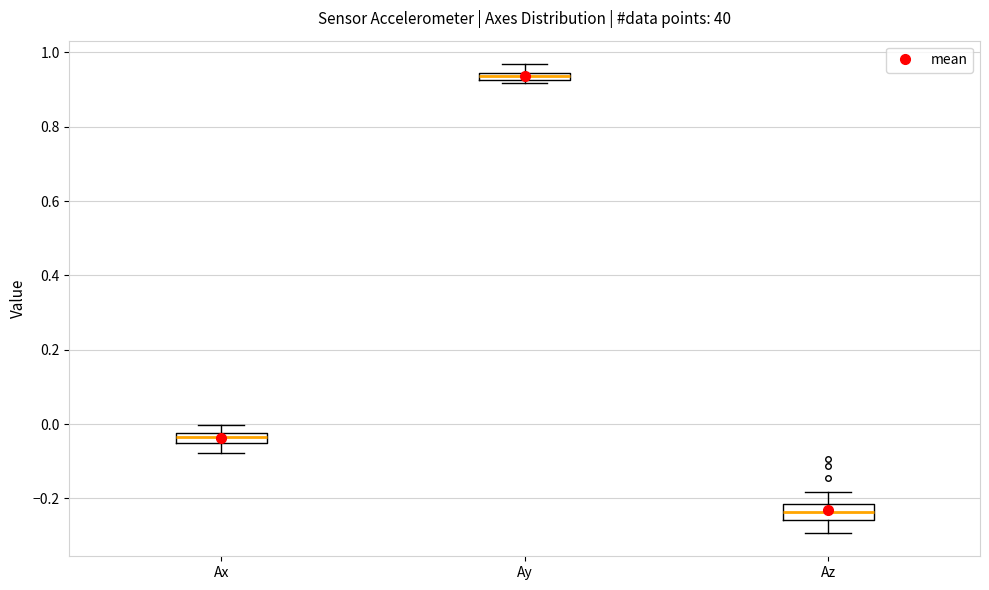

Which box has the highest median line?

Ay